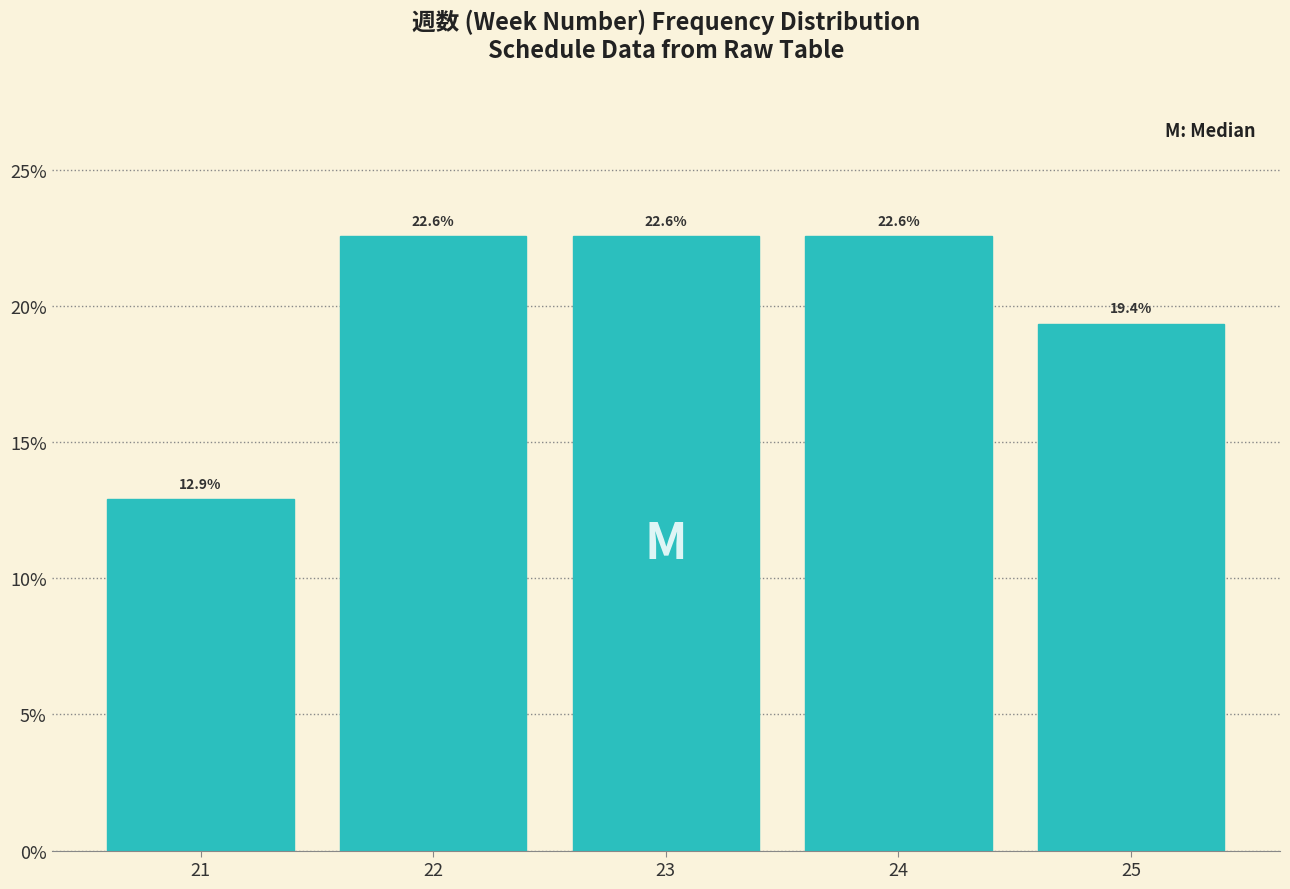

Reading left to right, extract all data points from this chart.

21=12.9	22=22.6	23=22.6	24=22.6	25=19.4